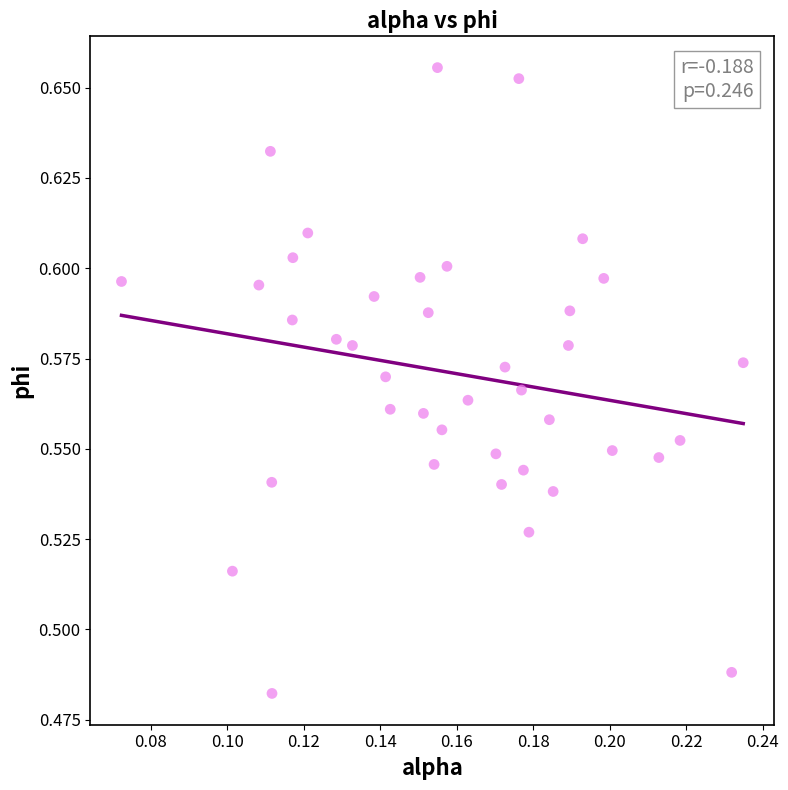

How many data points are displayed?

40